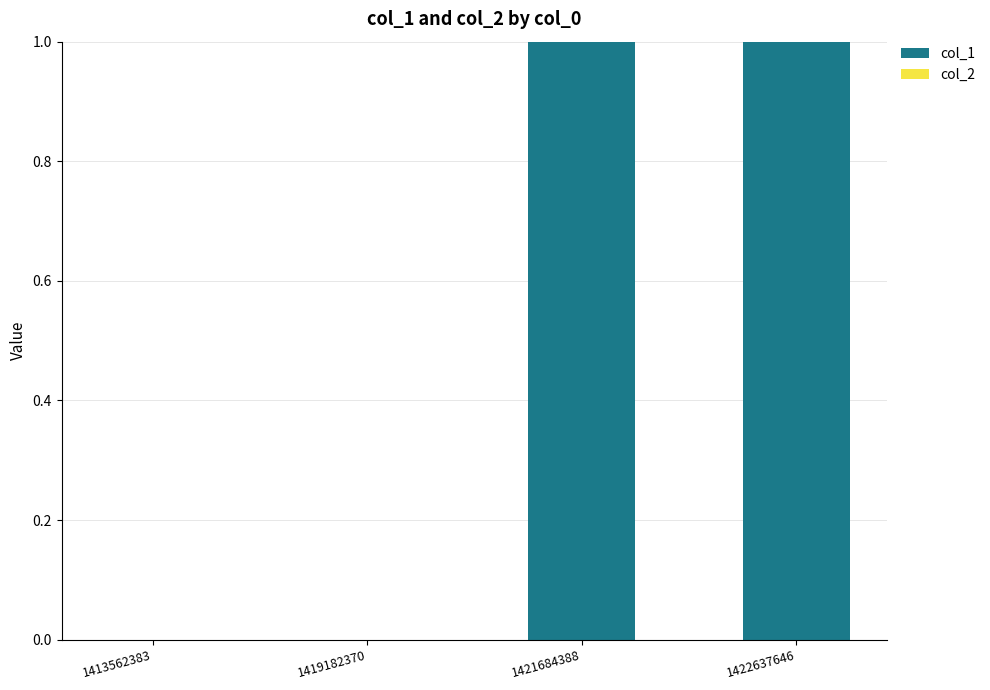

What is the ratio of the value at 1422637646 to the value at 1421684388?

1.0